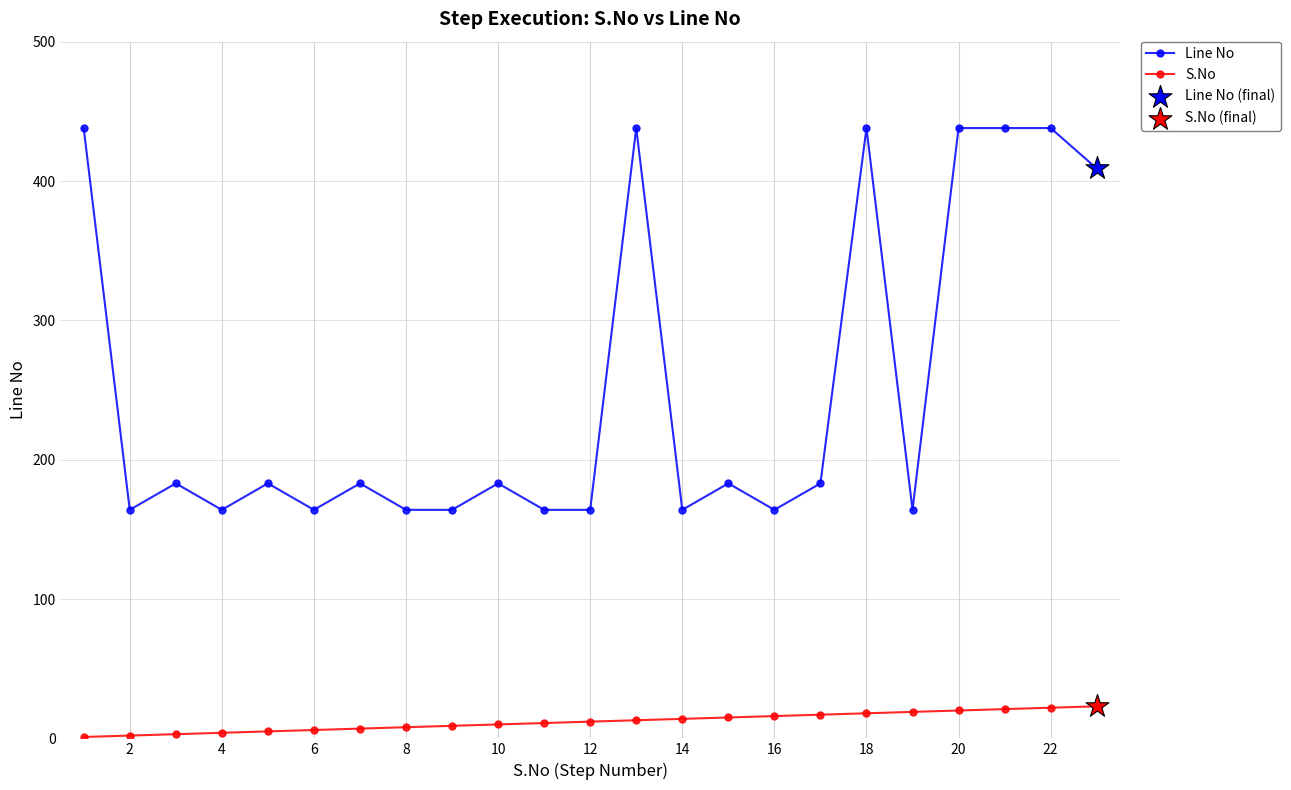

Which series has the largest total across all categories?

Line No